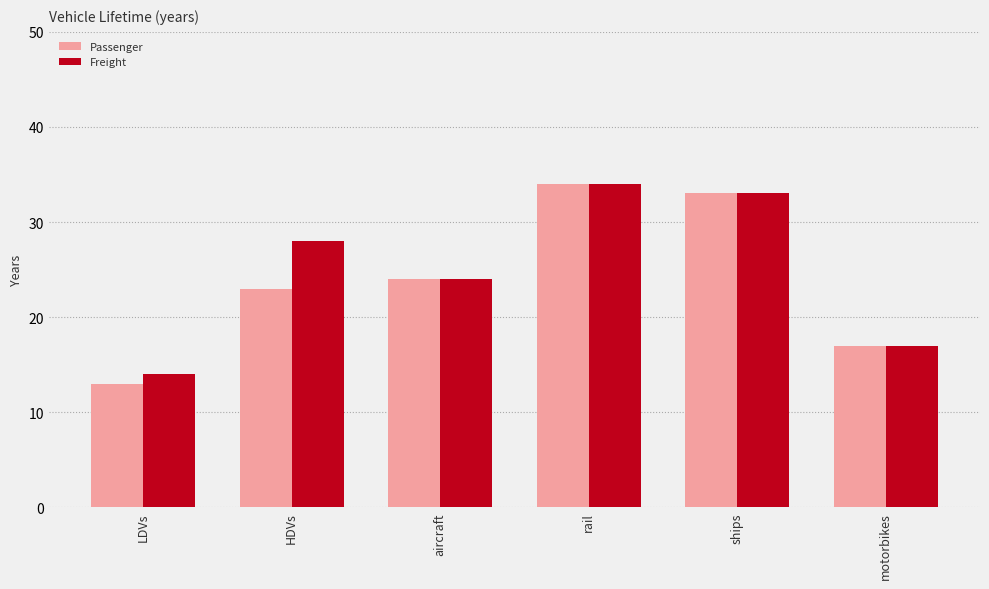

What is the minimum value shown in the chart?

13